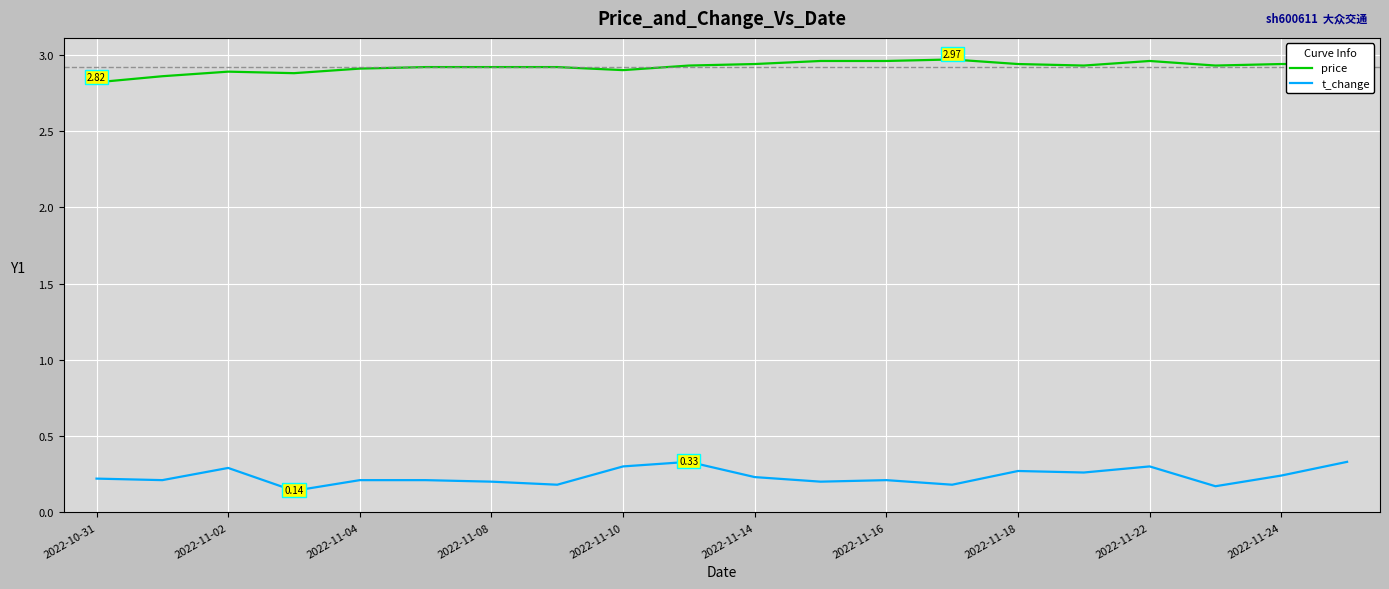

Which series has the largest range (max minus min)?

t_change